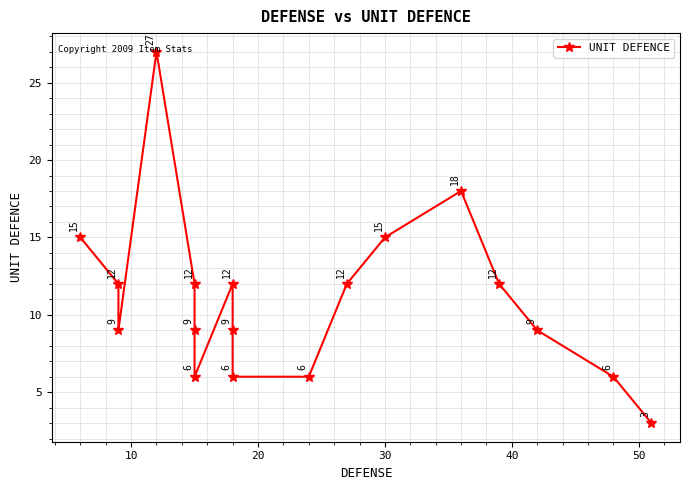

The value at 50 is 5. True or false?

False